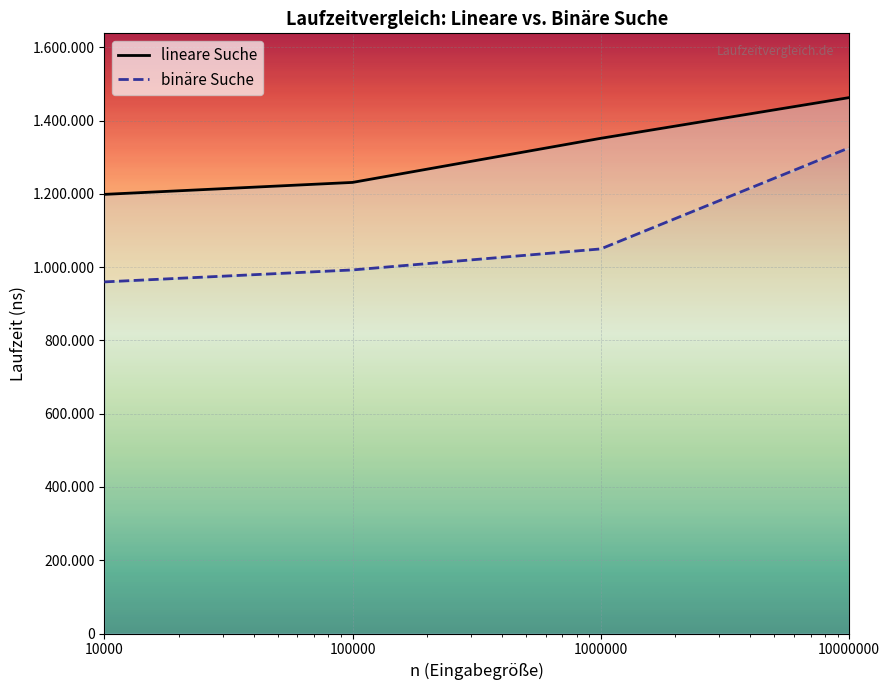

At how many categories does at least one series exceed 1255941?

2